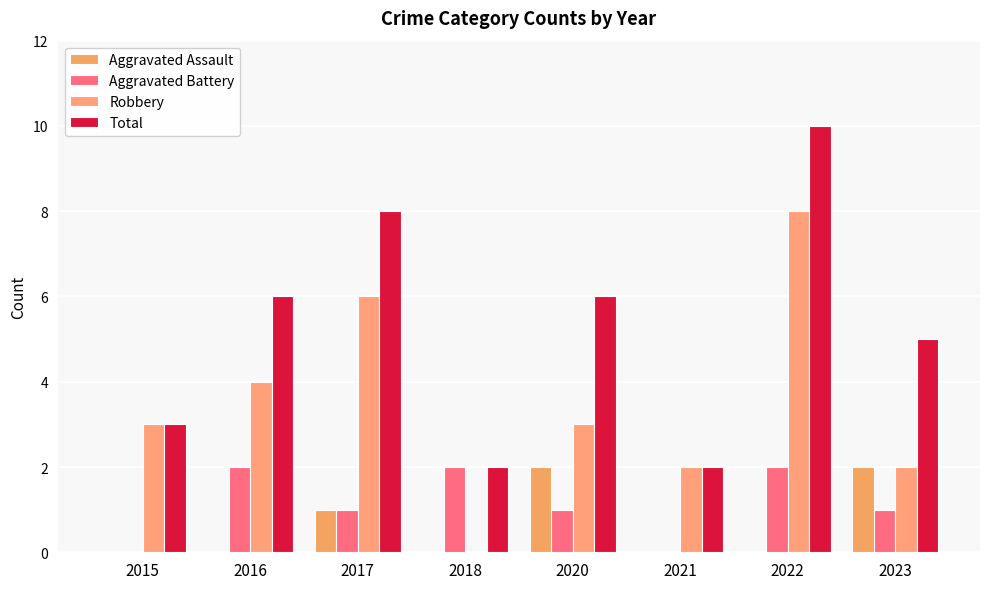

How many distinct data groups are displayed?

4